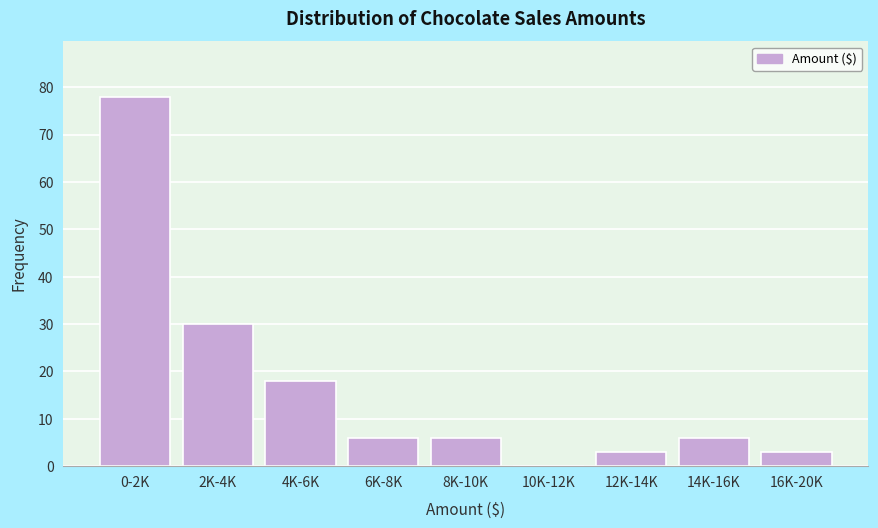

Reading left to right, what are all the values shown in this chart?

0-2K=78	2K-4K=30	4K-6K=18	6K-8K=6	8K-10K=6	10K-12K=0	12K-14K=3	14K-16K=6	16K-20K=3